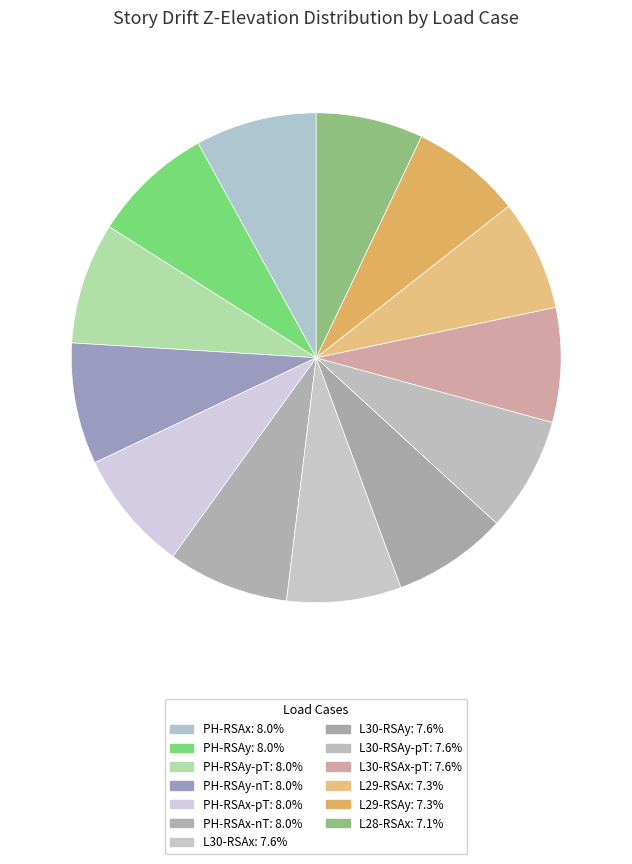

How many slices are in this pie chart?

13